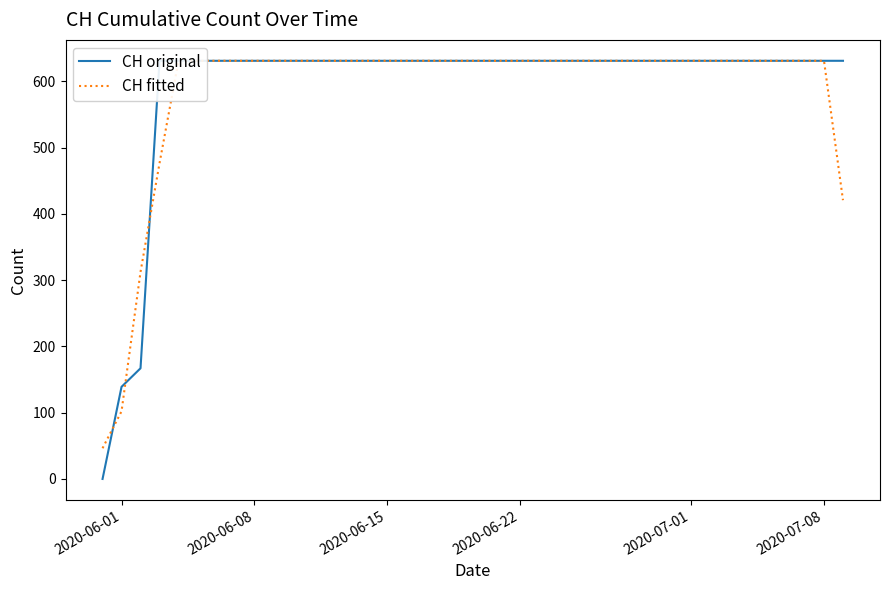

What is the difference between the second highest and second lowest values in the CH original series?

492.0